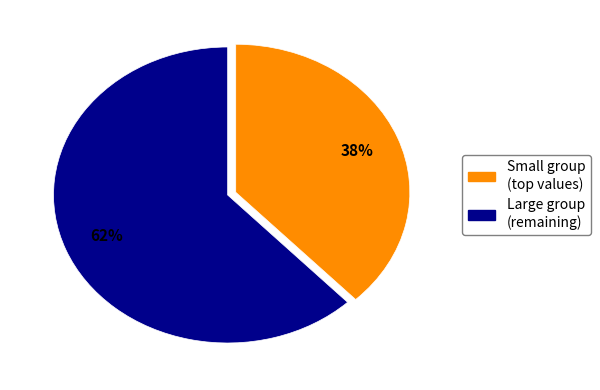

Does any single category account for the majority?

Yes